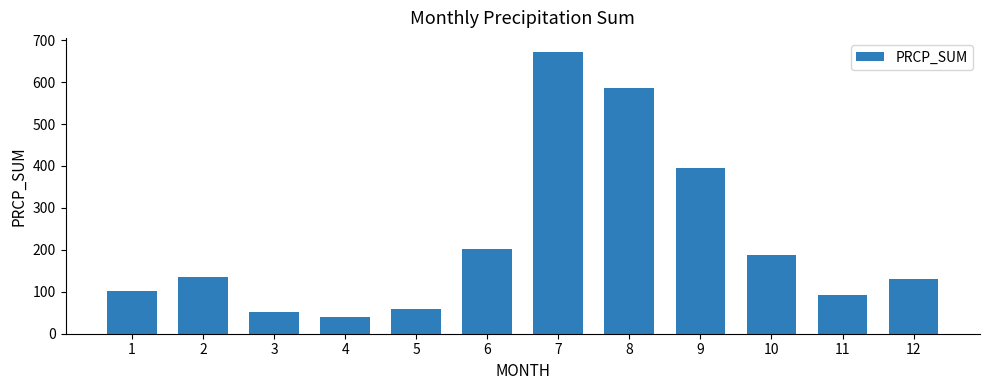

What is the value of the 5th bar from the left?

58.9